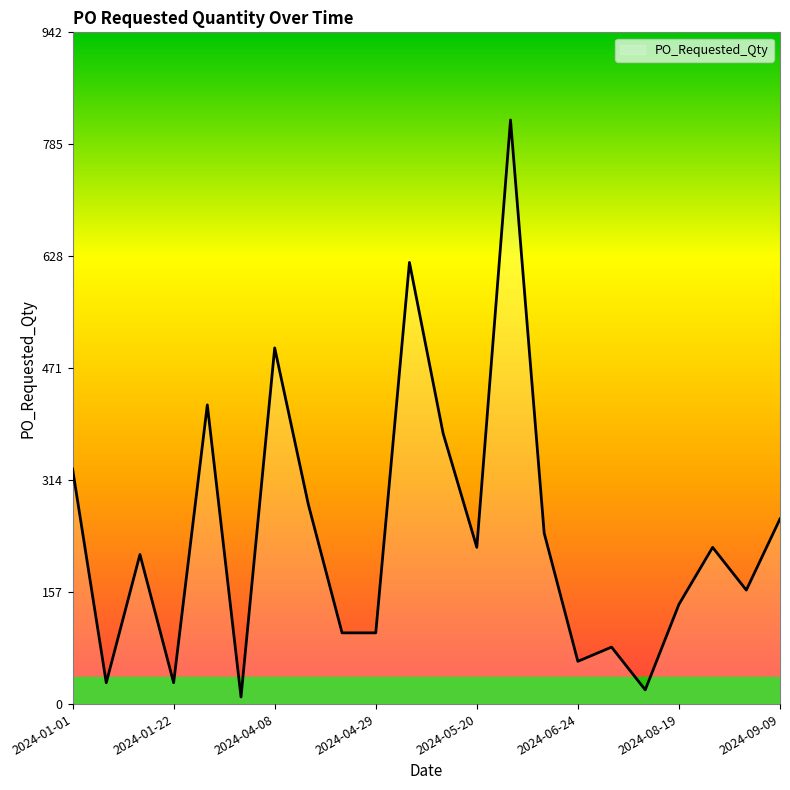

How many categories are shown in the chart?

22